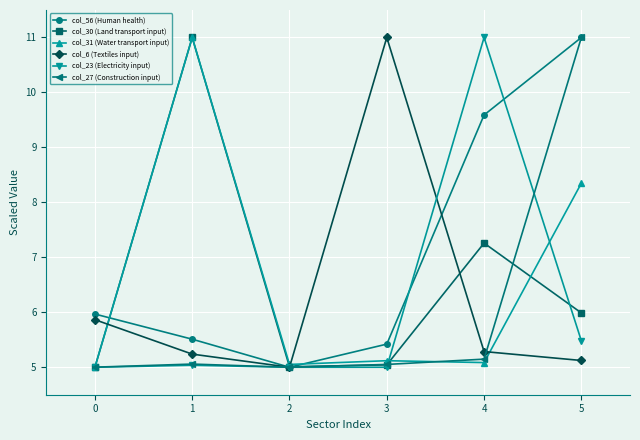

Which series has the largest total across all categories?

col_56 (Human health)